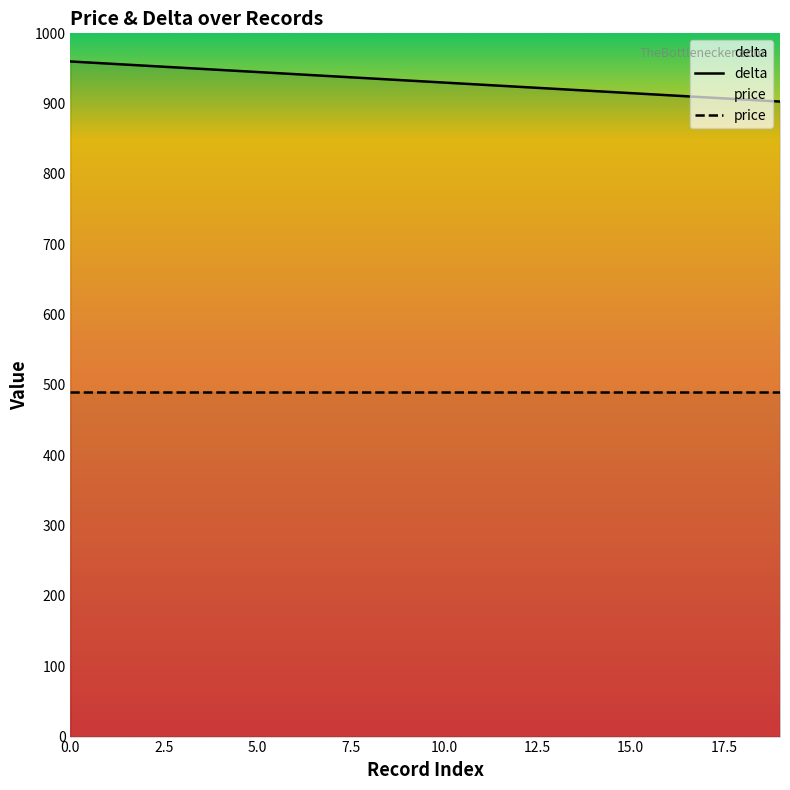

Rank the categories by value from lowest to highest.

19, 18, 17, 16, 15, 14, 13, 12, 11, 10, 9, 8, 7, 6, 5, 4, 3, 2, 1, 0